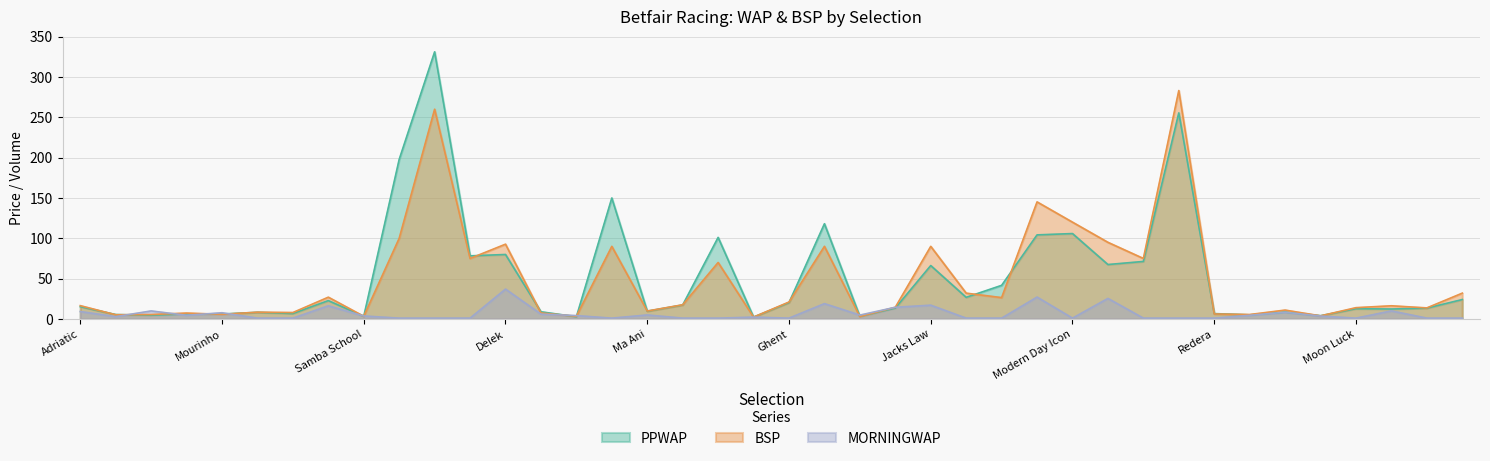

What position from the left is Ghent?

21